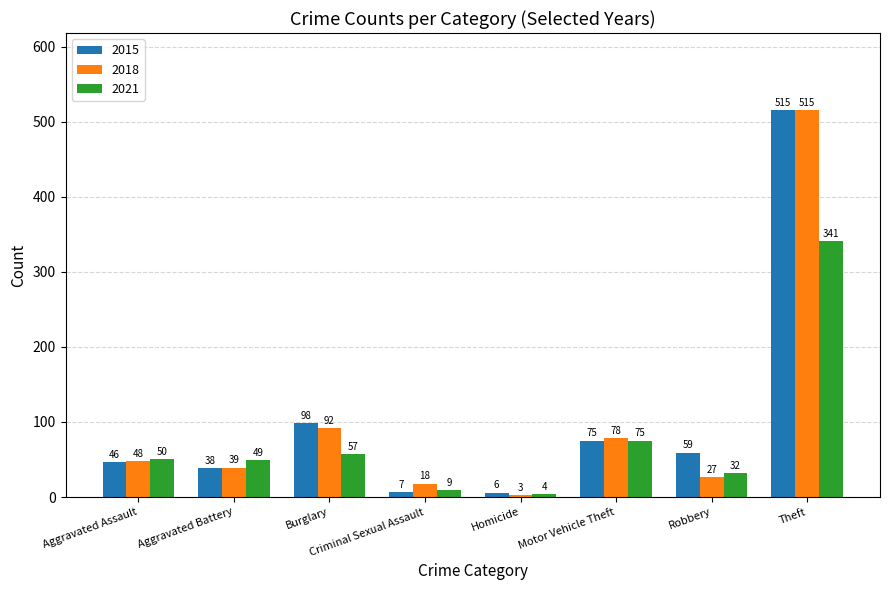

Reading left to right, extract all data points from this chart.

2015: Aggravated Assault=46	Aggravated Battery=38	Burglary=98	Criminal Sexual Assault=7	Homicide=6	Motor Vehicle Theft=75	Robbery=59	Theft=515
2018: Aggravated Assault=48	Aggravated Battery=39	Burglary=92	Criminal Sexual Assault=18	Homicide=3	Motor Vehicle Theft=78	Robbery=27	Theft=515
2021: Aggravated Assault=50	Aggravated Battery=49	Burglary=57	Criminal Sexual Assault=9	Homicide=4	Motor Vehicle Theft=75	Robbery=32	Theft=341